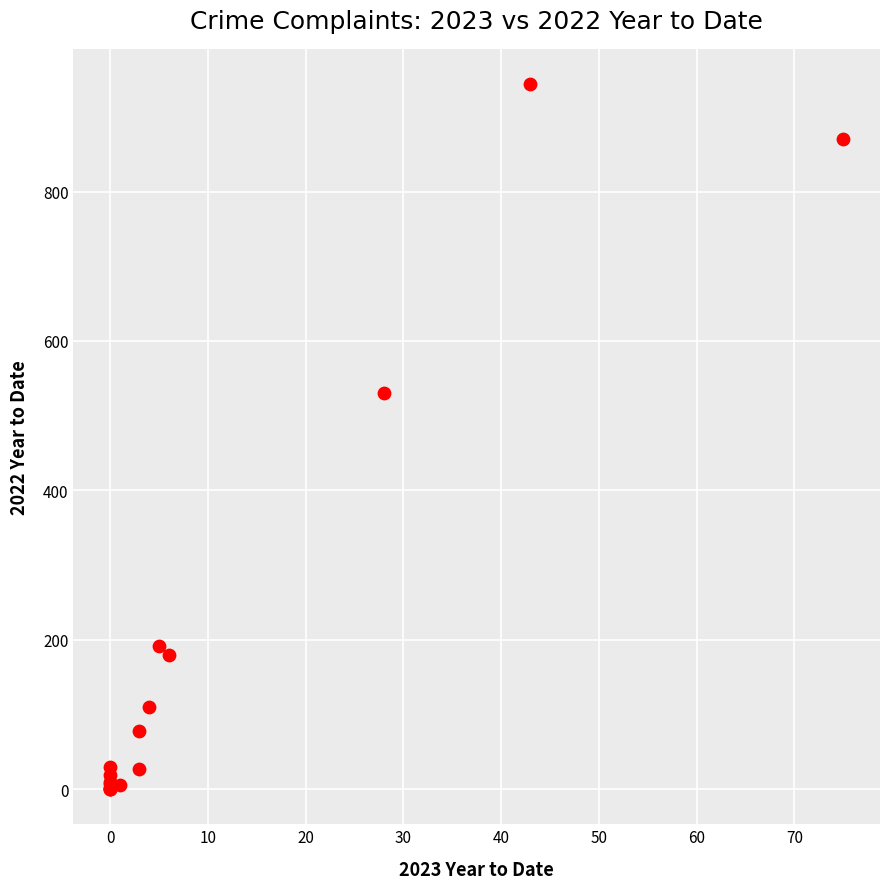

What Y value in the scatter plot is closest to 472?

530